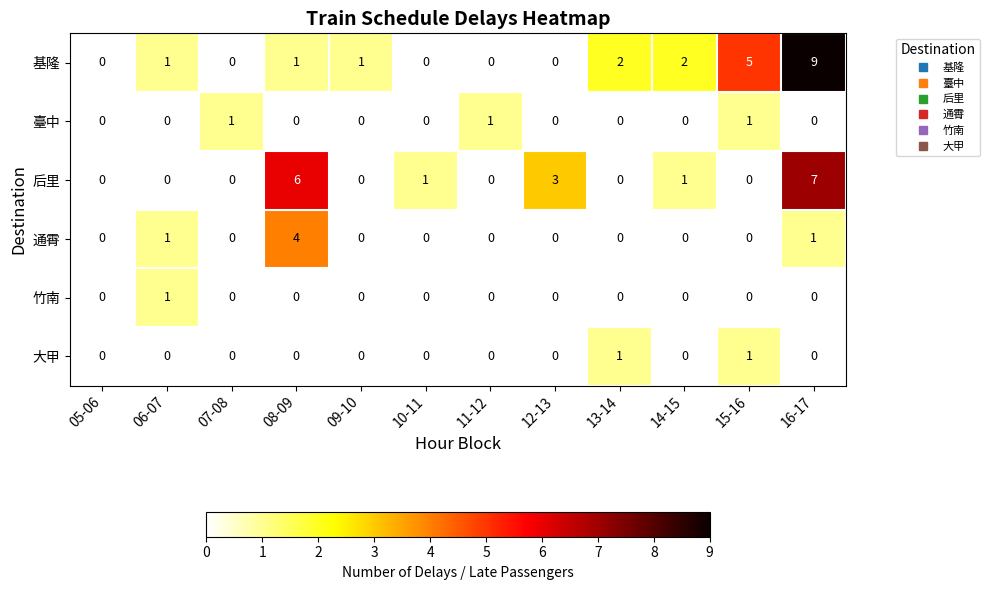

How many values in the 基隆 series are below 1?

5